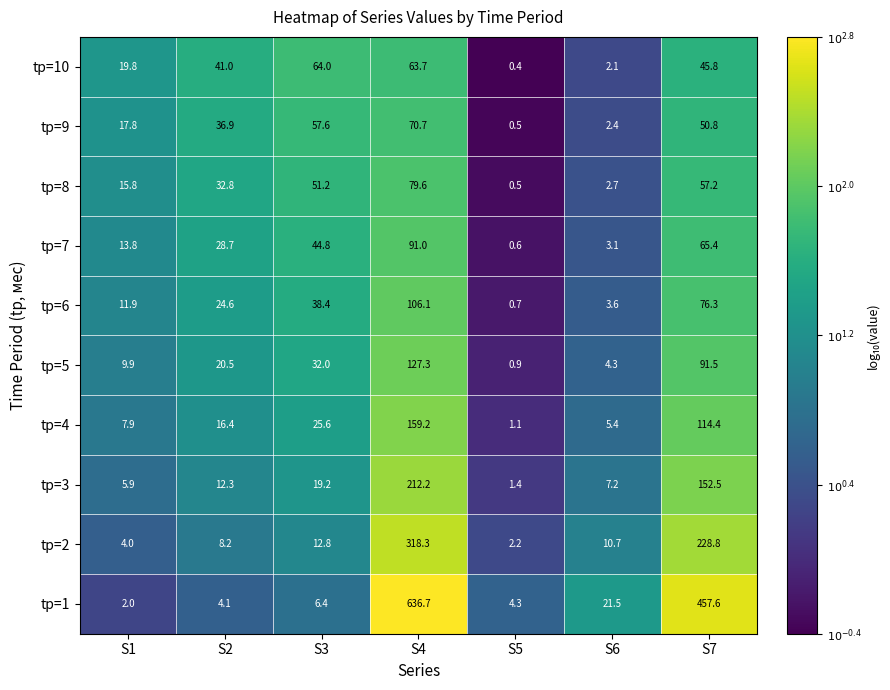

Between S1 and S2, which series saw the biggest shift?

tр=10